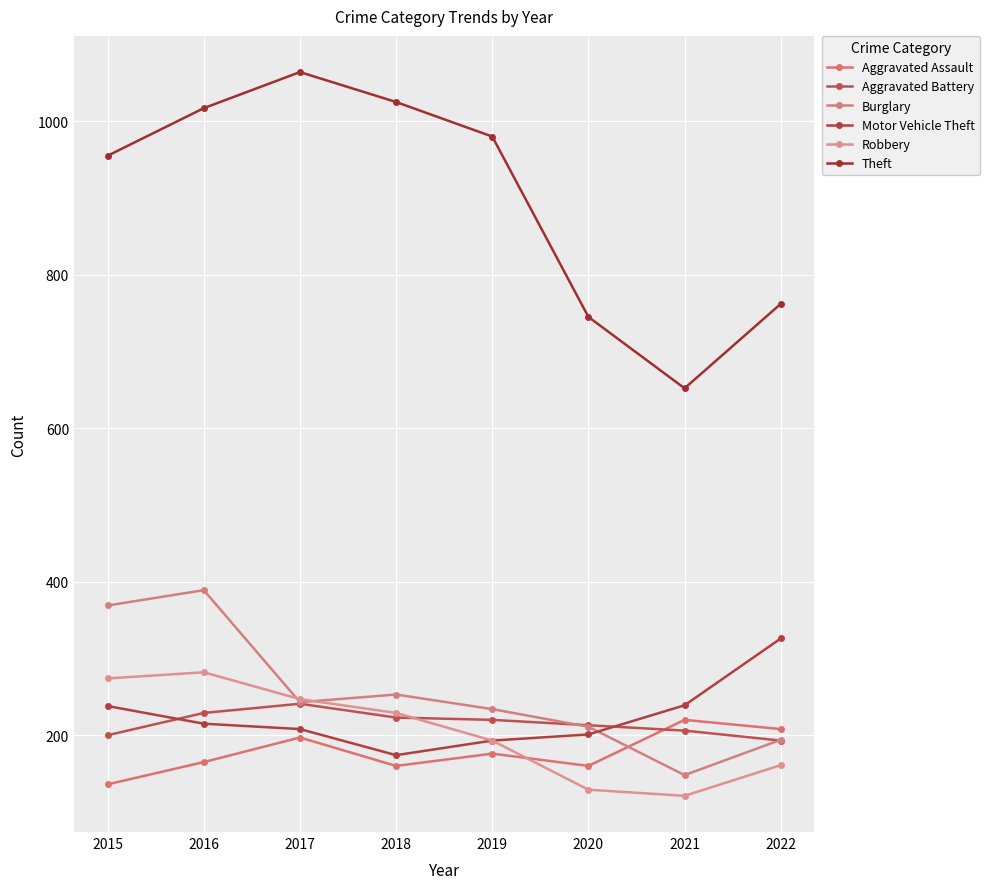

Which series changed the most between 2019 and 2022?

Theft